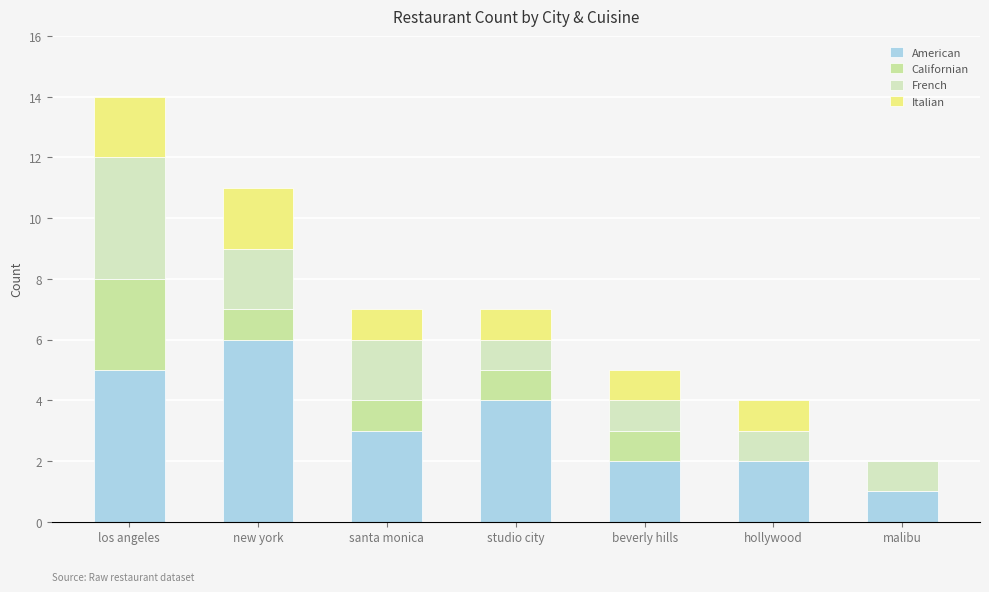

Which series has the largest total across all categories?

American